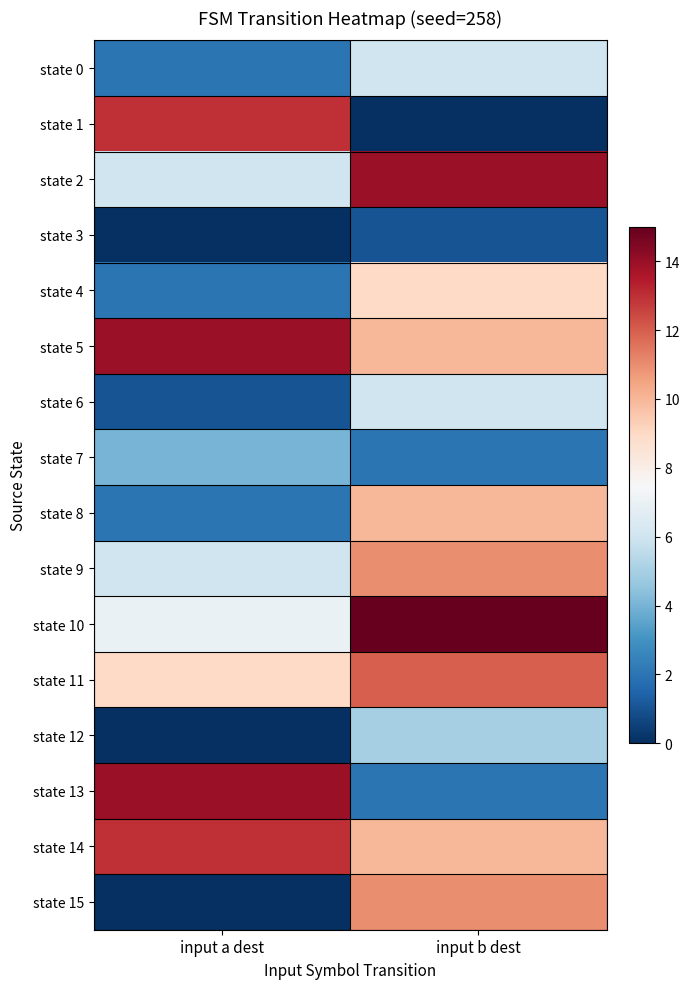

Reading right to left, list all the values displayed in this chart.

state 0: input b dest=6	input a dest=2
state 1: input b dest=0	input a dest=13
state 2: input b dest=14	input a dest=6
state 3: input b dest=1	input a dest=0
state 4: input b dest=9	input a dest=2
state 5: input b dest=10	input a dest=14
state 6: input b dest=6	input a dest=1
state 7: input b dest=2	input a dest=4
state 8: input b dest=10	input a dest=2
state 9: input b dest=11	input a dest=6
state 10: input b dest=15	input a dest=7
state 11: input b dest=12	input a dest=9
state 12: input b dest=5	input a dest=0
state 13: input b dest=2	input a dest=14
state 14: input b dest=10	input a dest=13
state 15: input b dest=11	input a dest=0